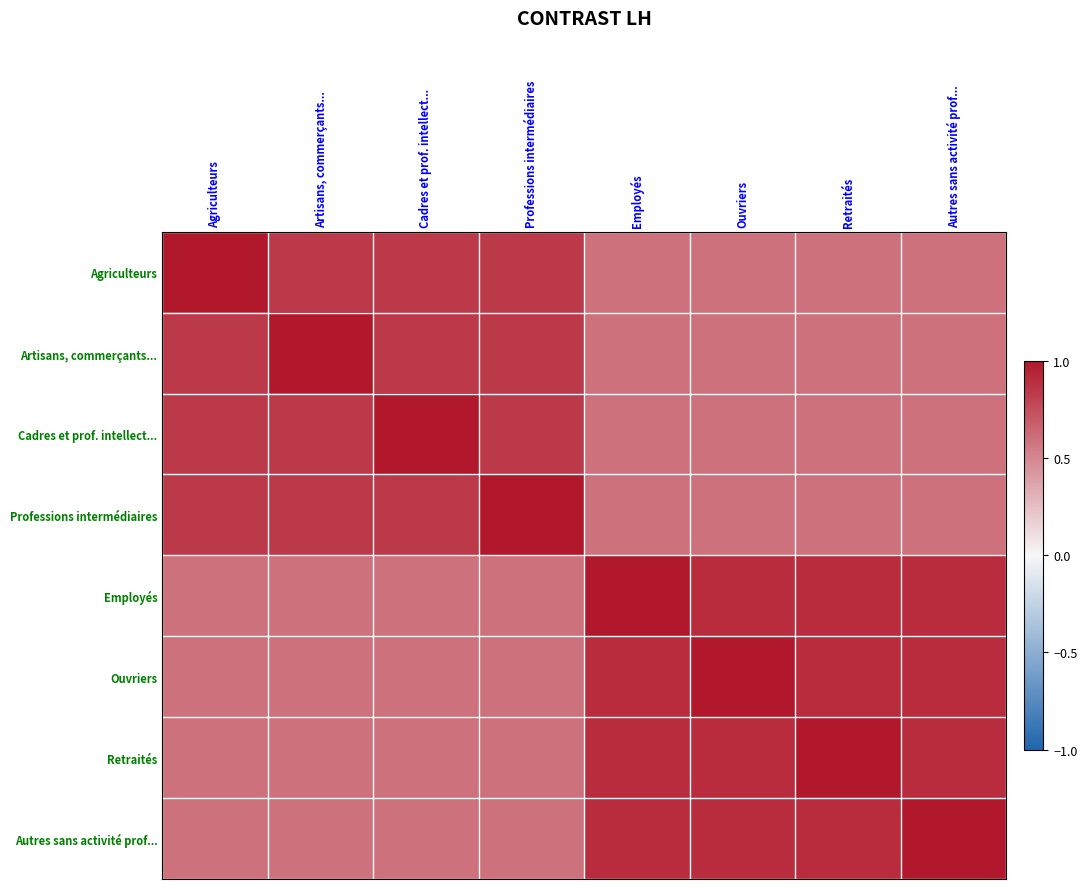

How many data points does each series have?

8